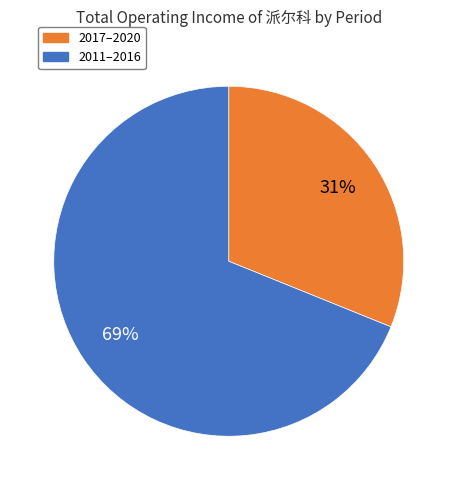

To the nearest percent, what is the difference between the largest and smallest slice percentages?

38%